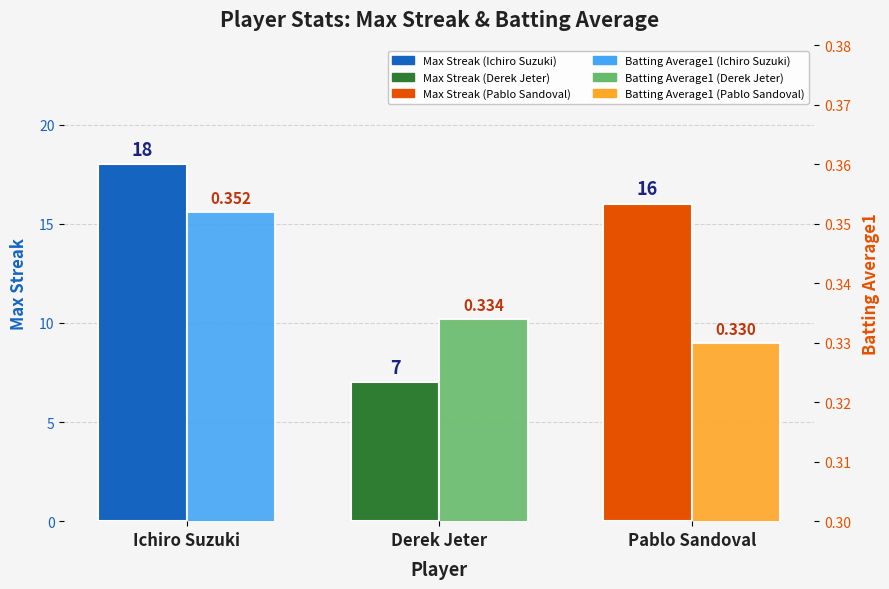

Does the chart contain any negative values?

No